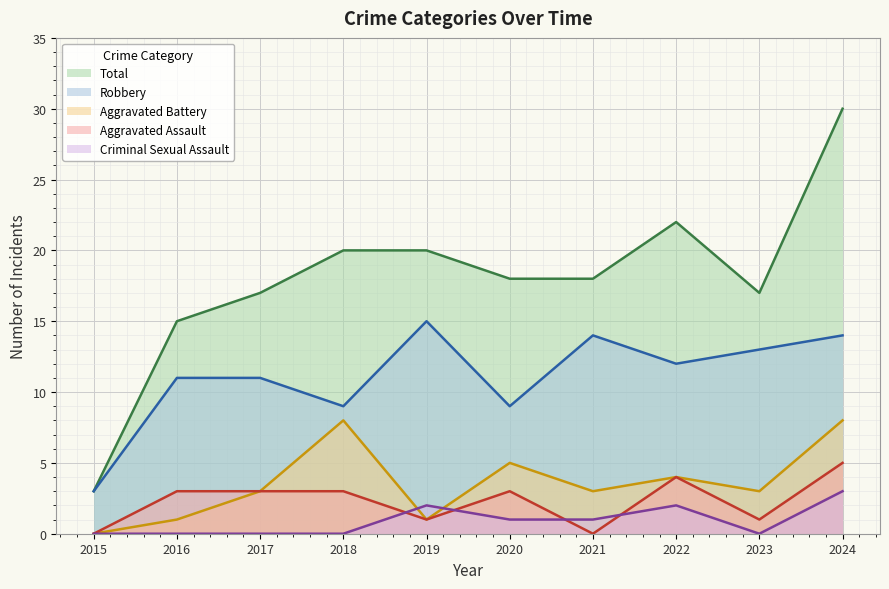

What is the maximum value for Aggravated Battery?

8